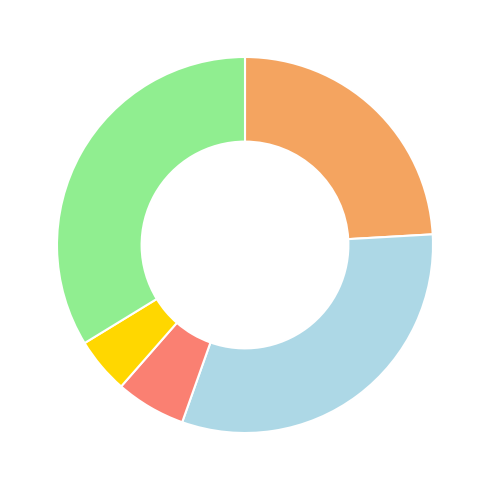

How many segments does this pie chart have?

5